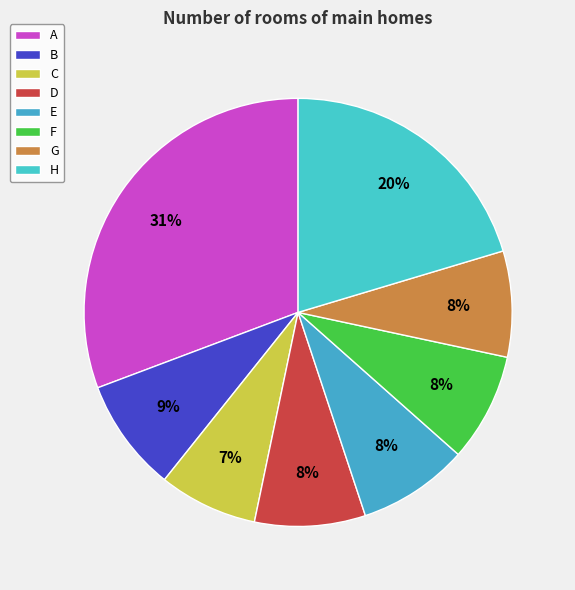

What is the largest slice in the pie chart?

A